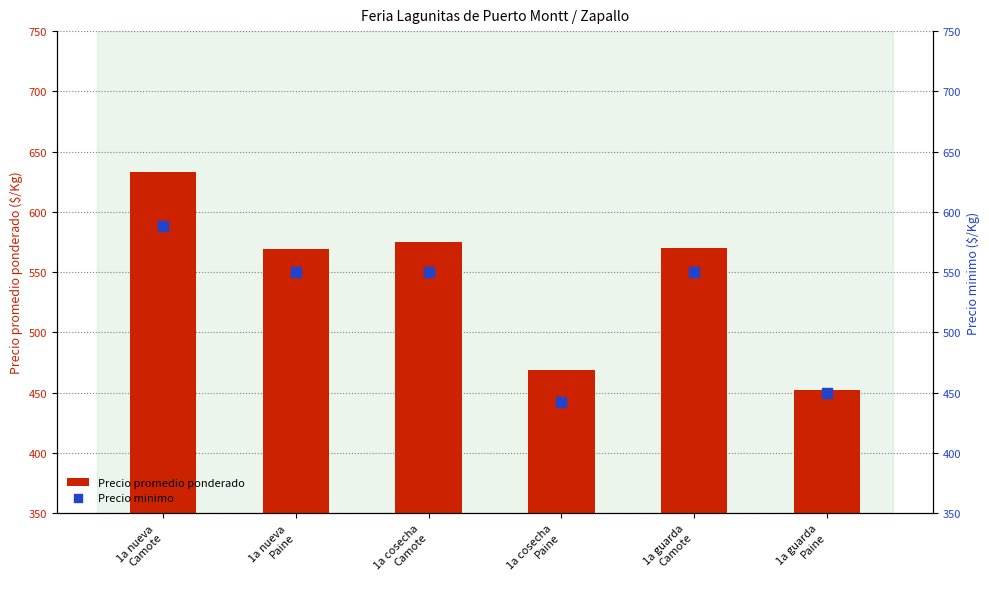

What are all the series names shown in the legend?

Precio promedio ponderado, Precio minimo